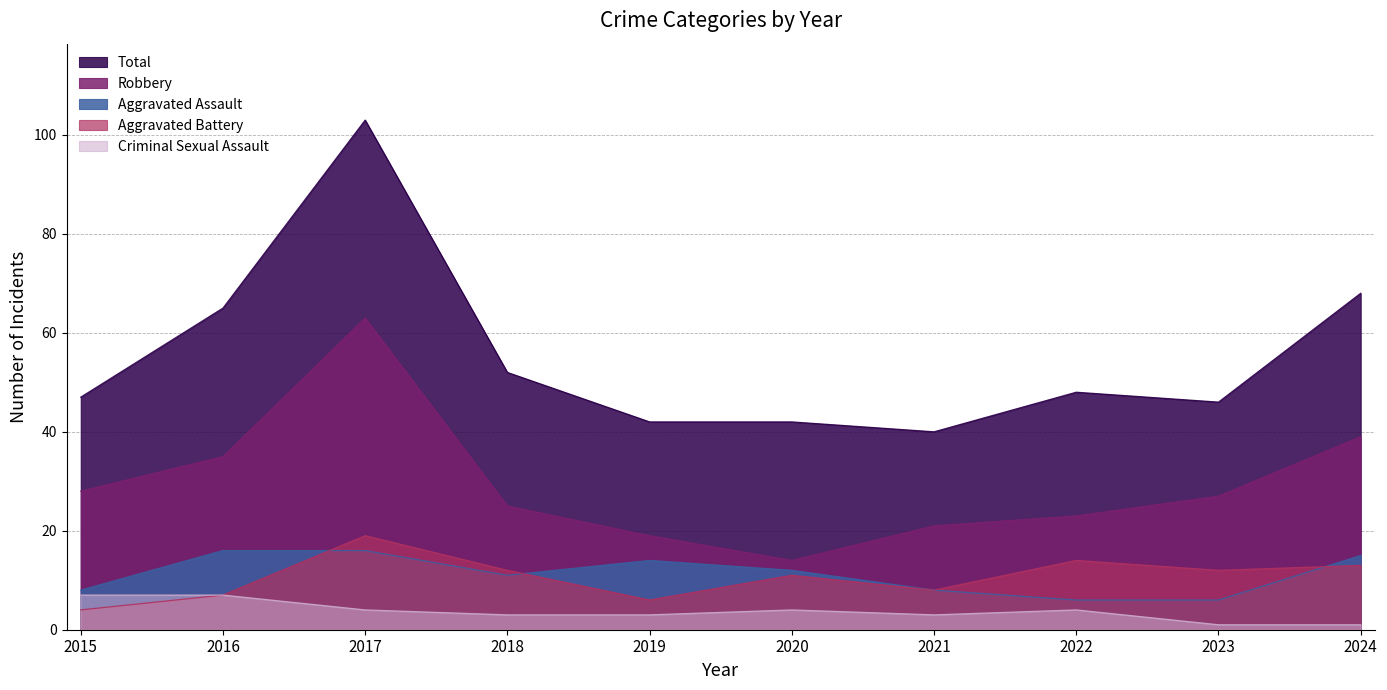

Reading right to left, transcribe all the data shown in this chart.

Aggravated Assault: 2024=15	2023=6	2022=6	2021=8	2020=12	2019=14	2018=11	2017=16	2016=16	2015=8
Aggravated Battery: 2024=13	2023=12	2022=14	2021=8	2020=11	2019=6	2018=12	2017=19	2016=7	2015=4
Criminal Sexual Assault: 2024=1	2023=1	2022=4	2021=3	2020=4	2019=3	2018=3	2017=4	2016=7	2015=7
Robbery: 2024=39	2023=27	2022=23	2021=21	2020=14	2019=19	2018=25	2017=63	2016=35	2015=28
Total: 2024=68	2023=46	2022=48	2021=40	2020=42	2019=42	2018=52	2017=103	2016=65	2015=47